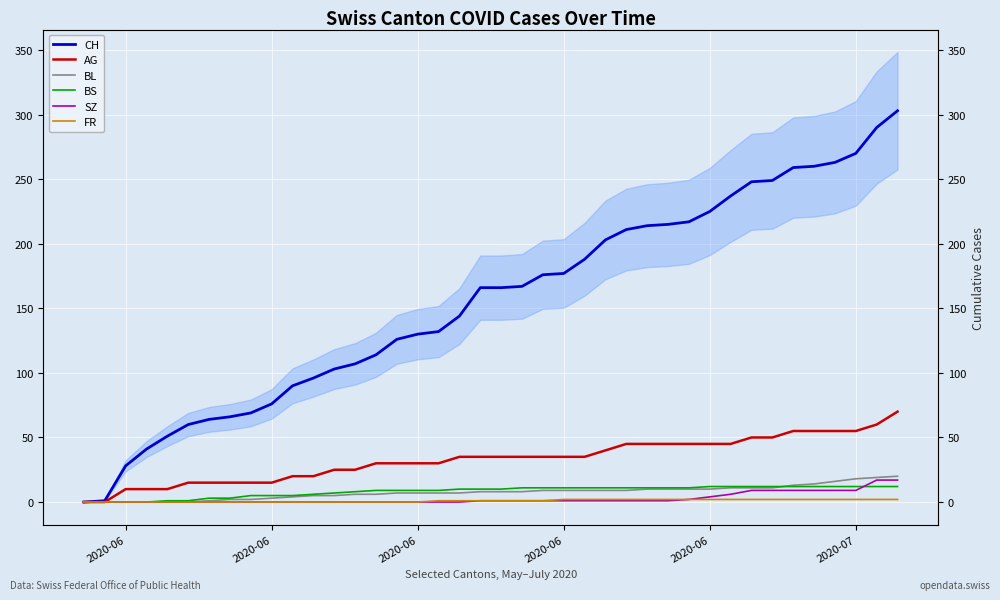

What is the sum of all BS values?

329